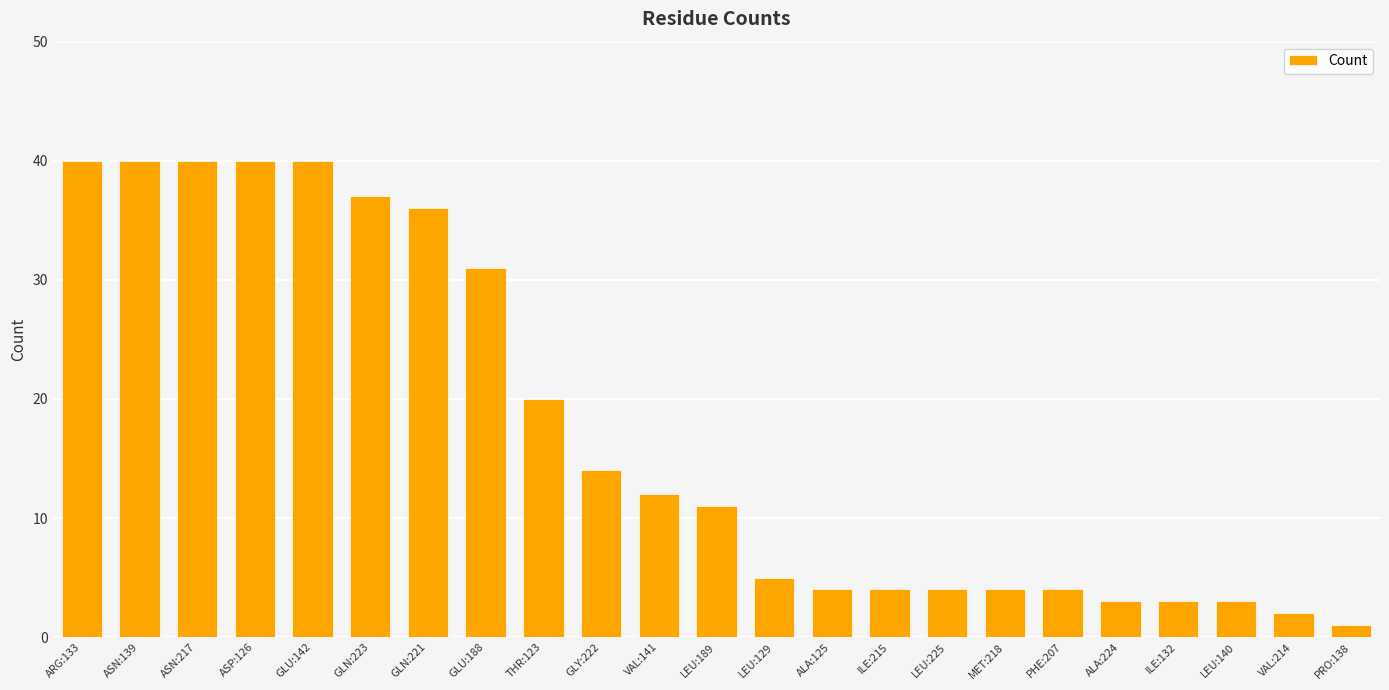

How many data points are less than 11?

11